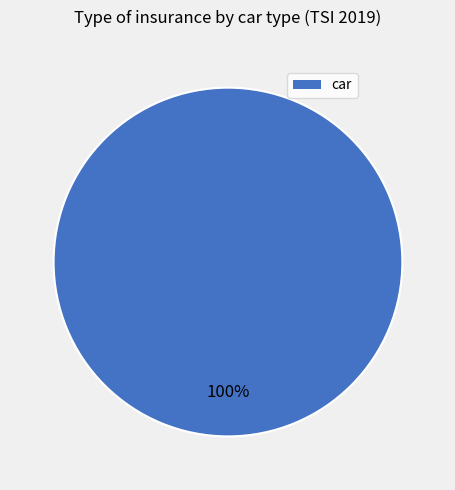

Is there a majority slice in this chart?

Yes